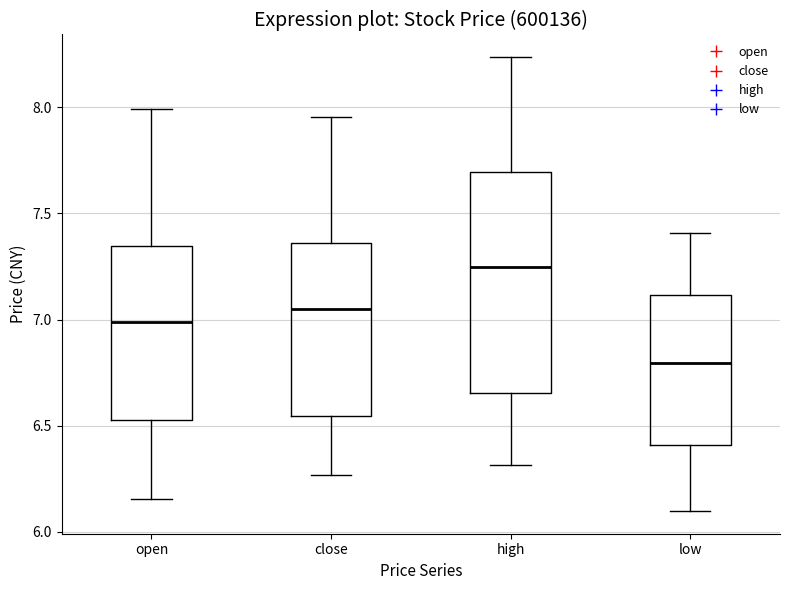

Reading left to right, read every box against the y-axis: the position of its median line, the range the box covers, and the ends of its whiskers. The values are not printed on the chart, so give them approximately, as read against the axis.

open: median 7.00, box 6.55 to 7.35, whiskers 6.15 to 8.00
close: median 7.05, box 6.55 to 7.35, whiskers 6.25 to 7.95
high: median 7.25, box 6.65 to 7.70, whiskers 6.30 to 8.25
low: median 6.80, box 6.40 to 7.10, whiskers 6.10 to 7.40